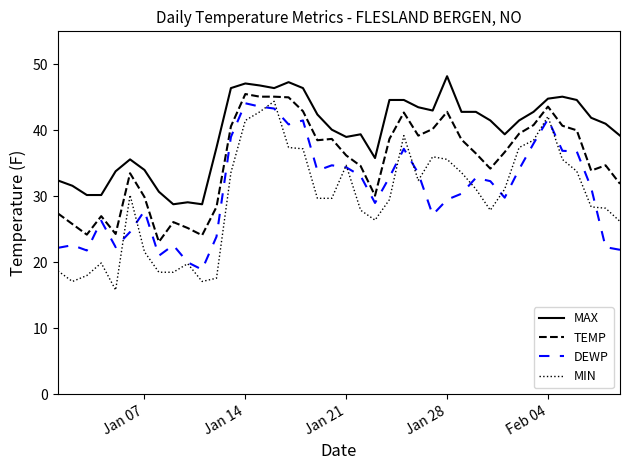

Which series has the largest total across all categories?

MAX